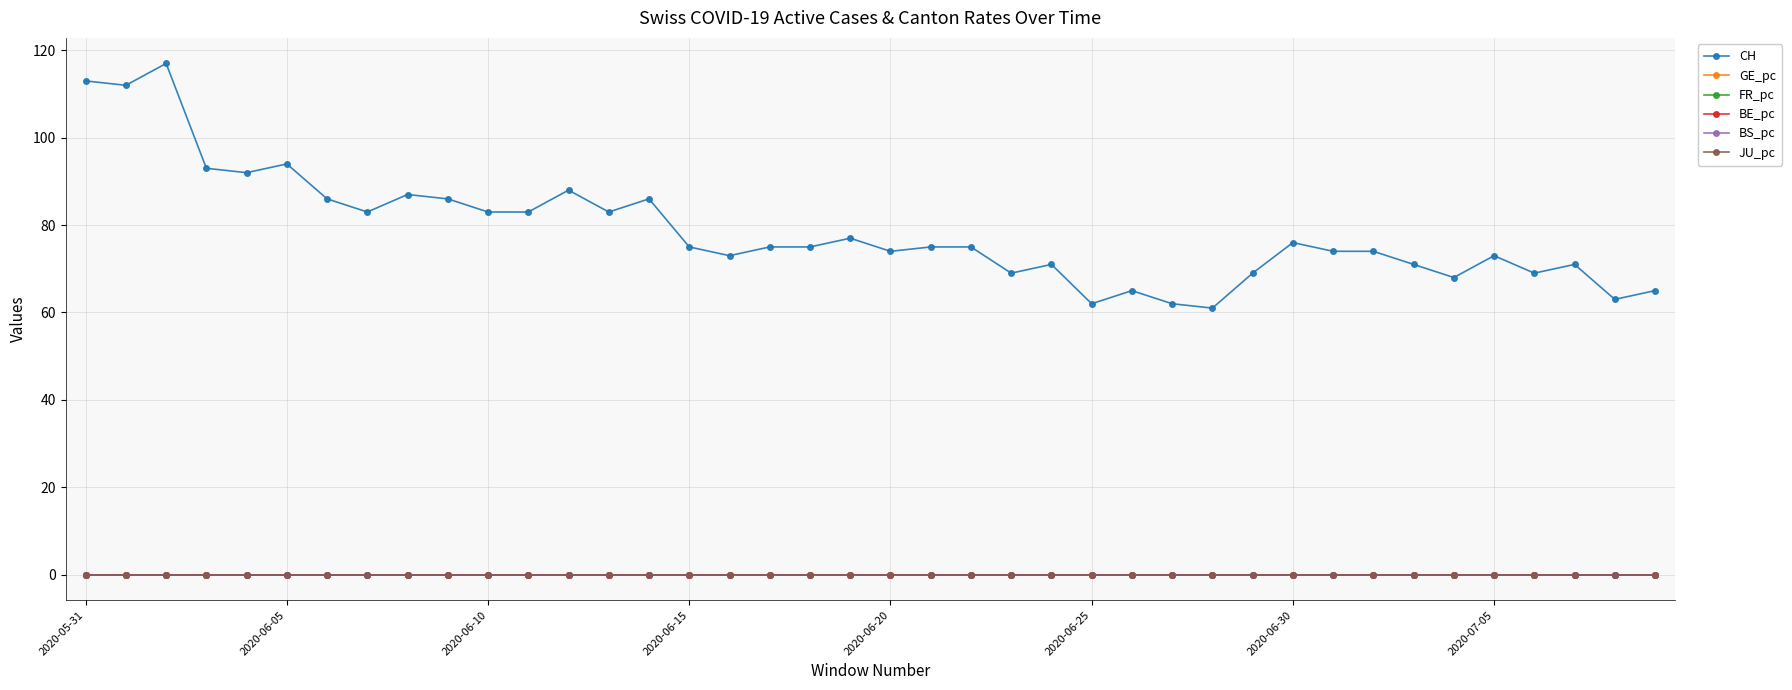

What is the maximum value shown in the chart?

117.0